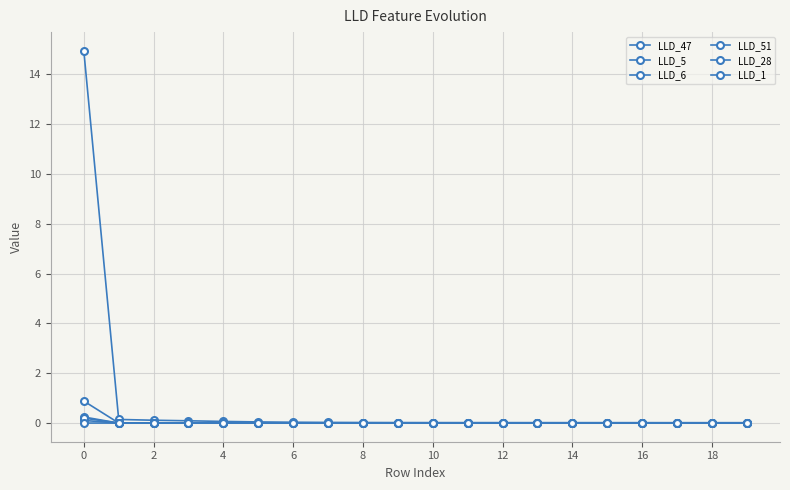

How many lines are shown in the chart?

6